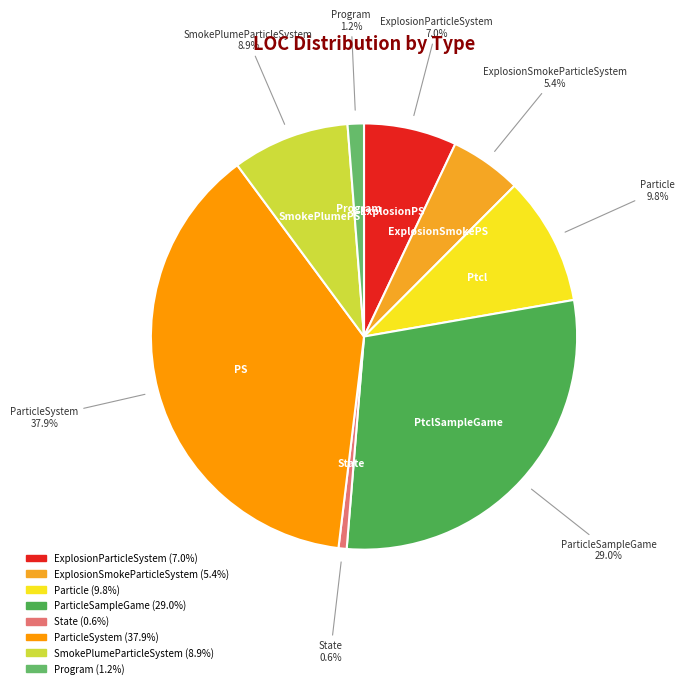

Rank the categories by value from highest to lowest.

ParticleSystem, ParticleSampleGame, Particle, SmokePlumeParticleSystem, ExplosionParticleSystem, ExplosionSmokeParticleSystem, Program, State